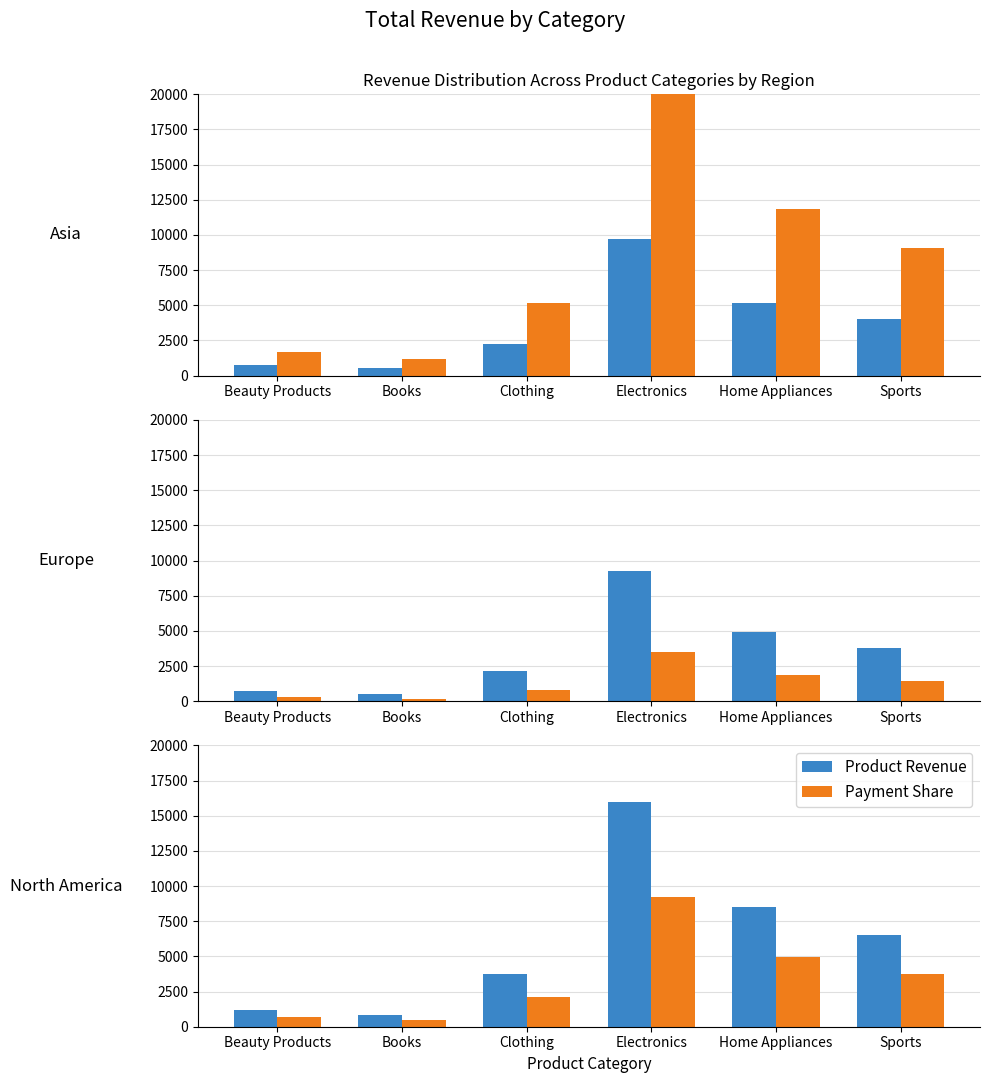

What value does the Payment Share series have at Books?

491.5